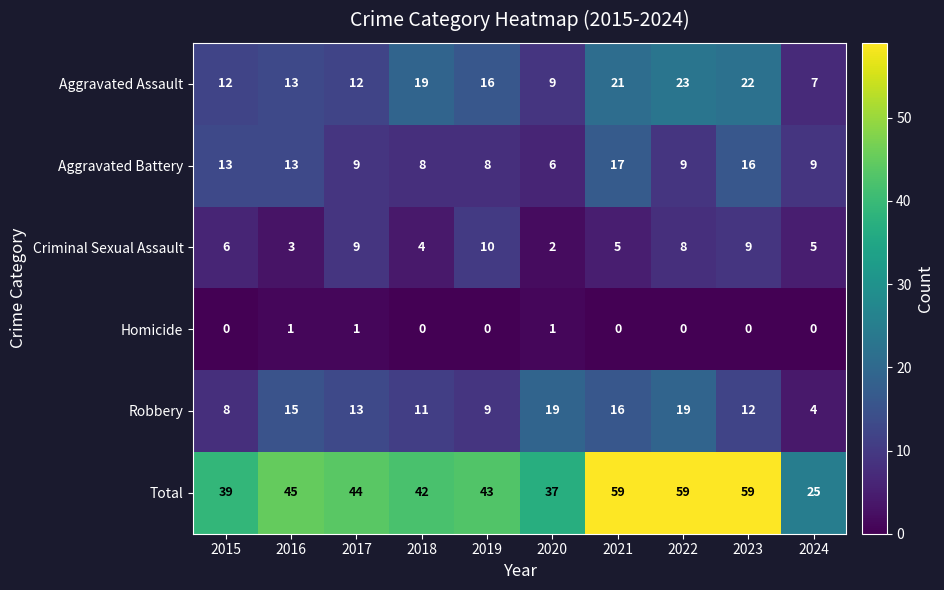

Which series changed the most between 2020 and 2022?

Total